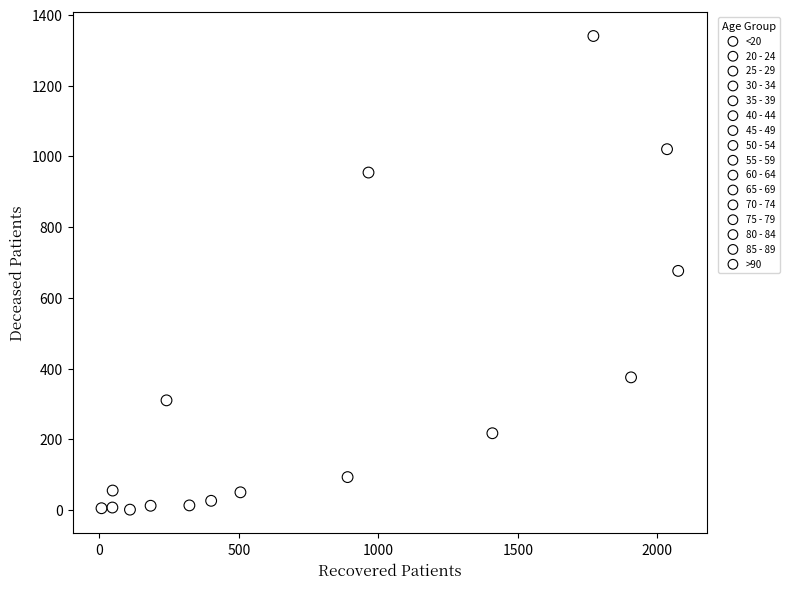

What are all the series names shown in the legend?

<20, 20 - 24, 25 - 29, 30 - 34, 35 - 39, 40 - 44, 45 - 49, 50 - 54, 55 - 59, 60 - 64, 65 - 69, 70 - 74, 75 - 79, 80 - 84, 85 - 89, >90